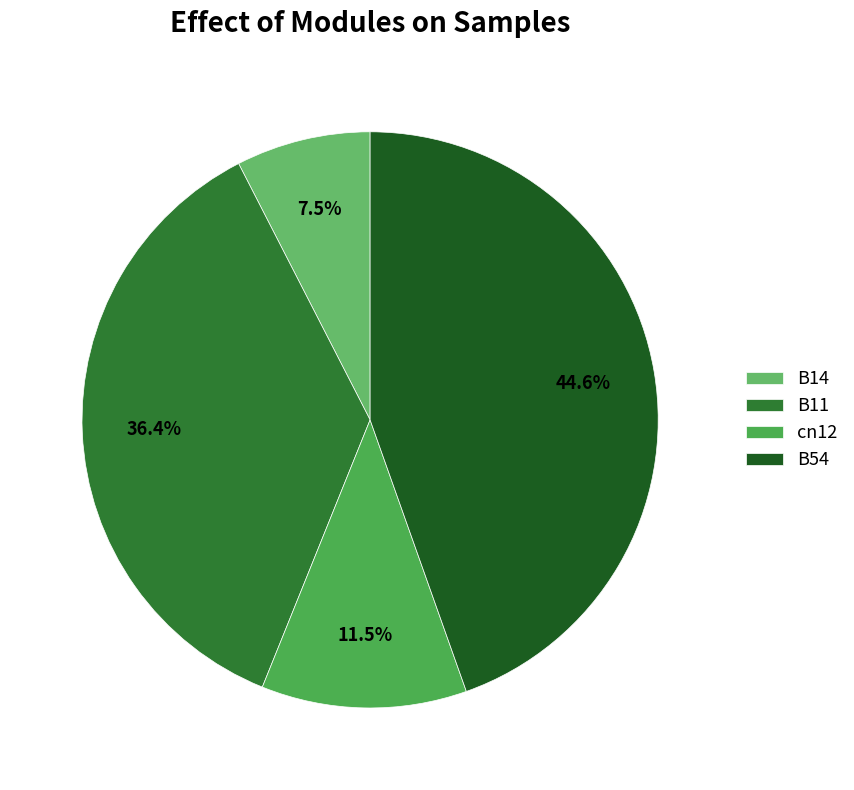

What portion of the pie excludes B11?

63.6%